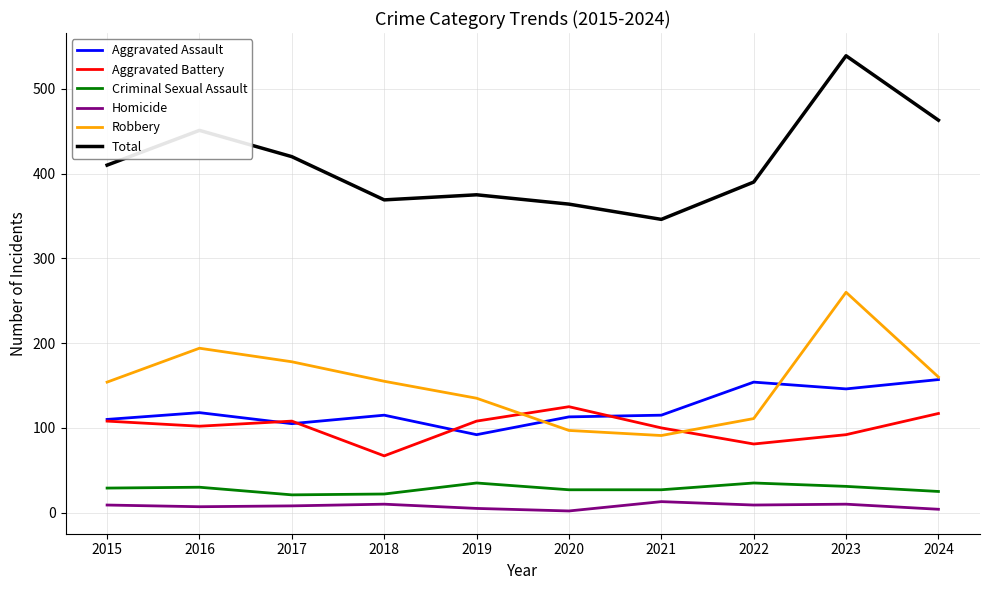

At 2022, list the series in order from largest to smallest.

Total, Aggravated Assault, Robbery, Aggravated Battery, Criminal Sexual Assault, Homicide